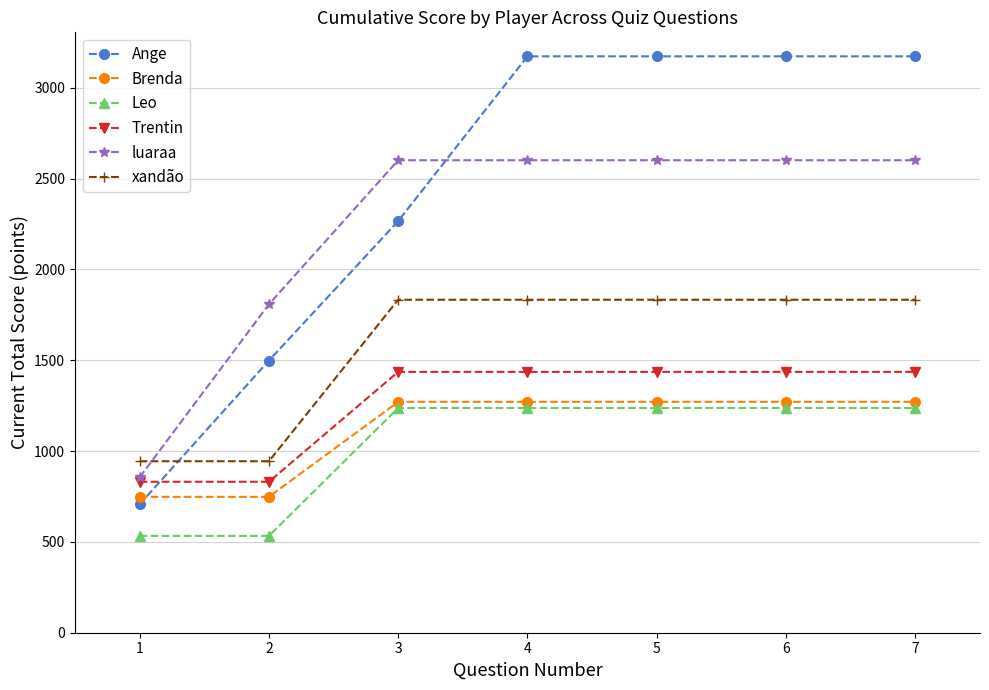

Which series has the largest total across all categories?

Ange